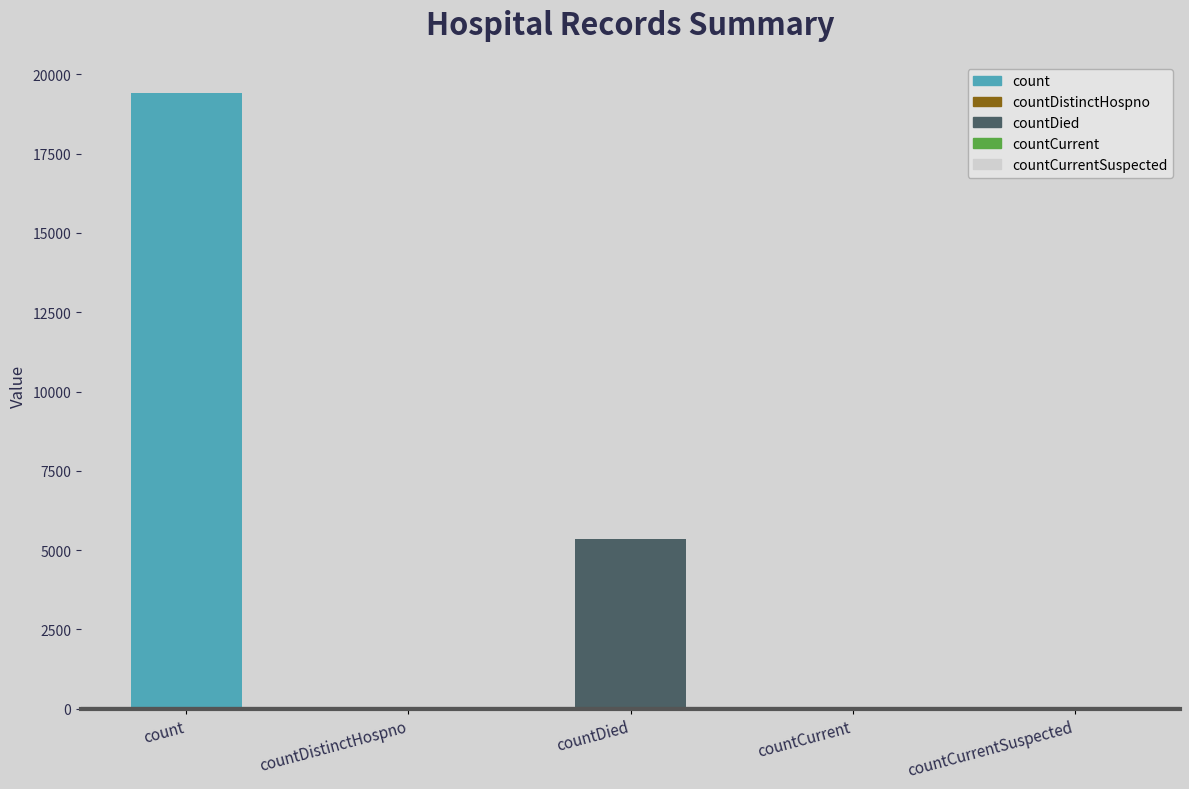

Is it true that the value at countDied is 3283?

False